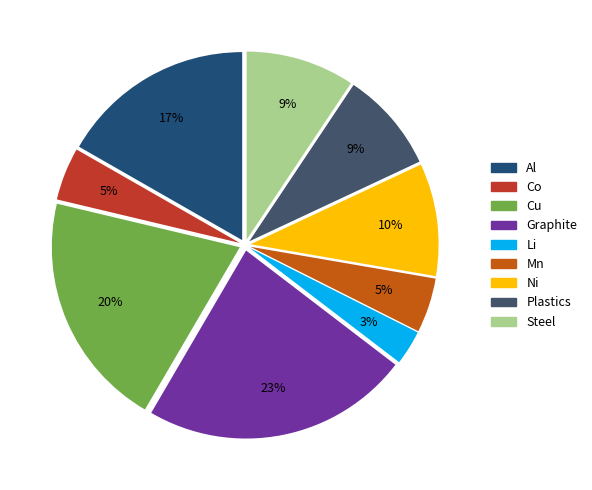

To the nearest percent, what is the difference between the largest and smallest slice percentages?

20%